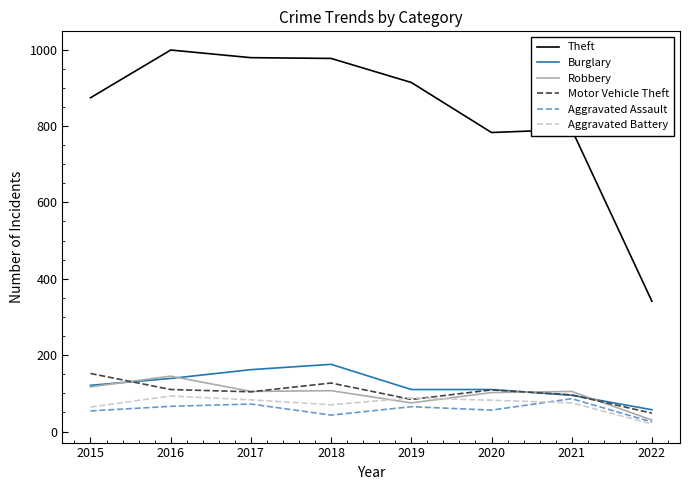

What is the total value across all series at 2018?

1500